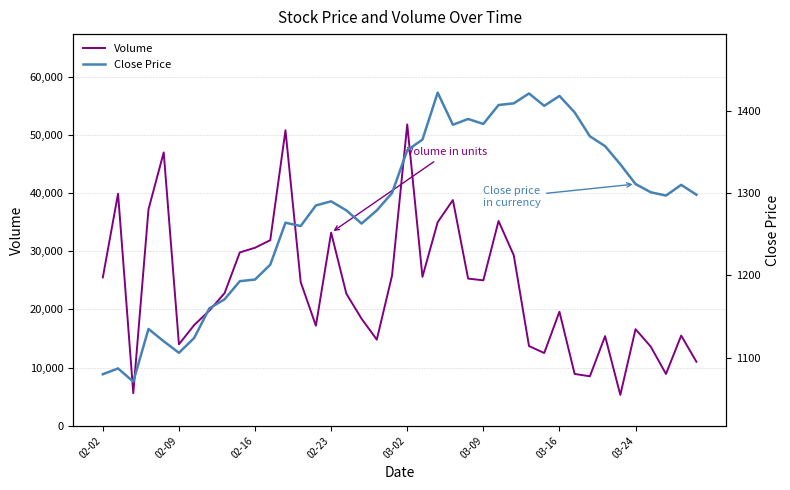

What is the difference between the Close Price values at 21 and 34?

30